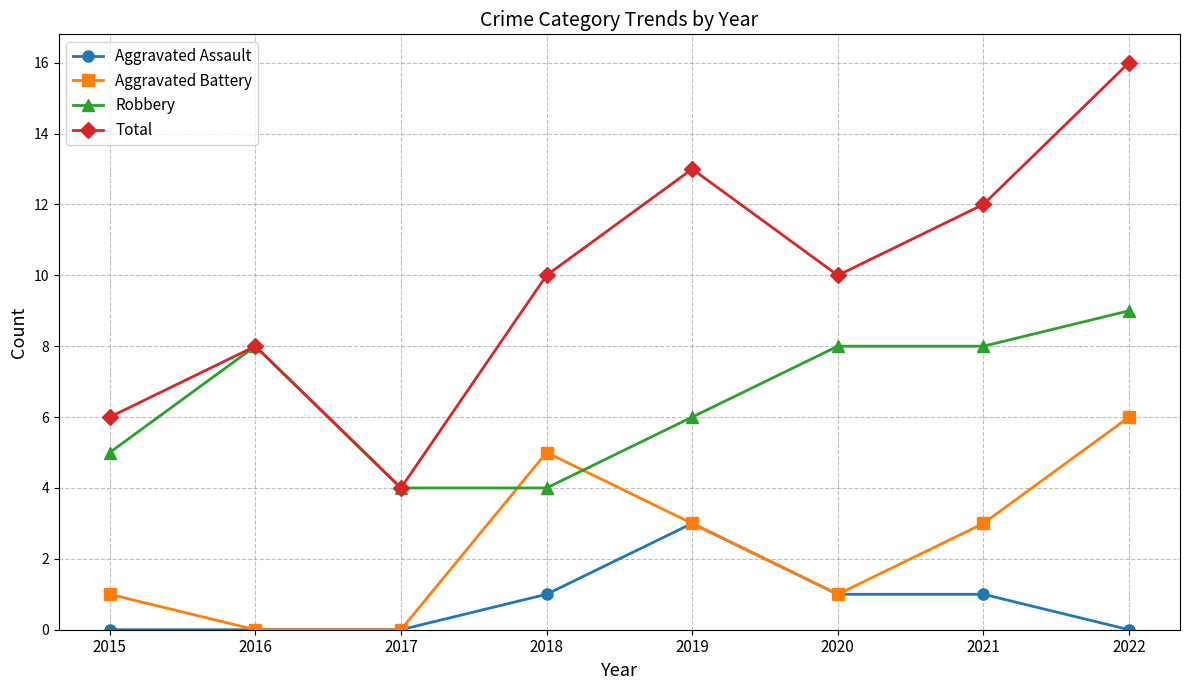

What is the greatest value displayed?

16